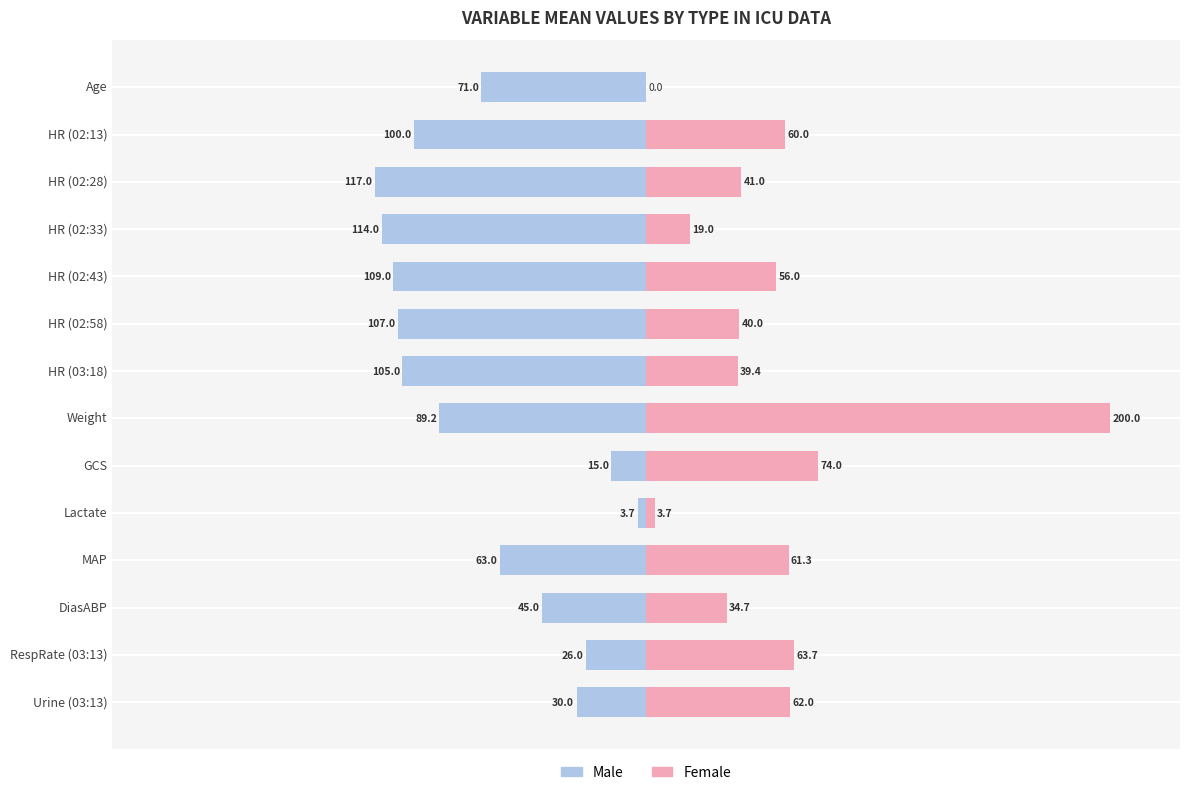

Reading left to right, transcribe all the data shown in this chart.

Male: -35.5	-50.0	-58.5	-57.0	-54.5	-53.5	-52.5	-44.6	-7.5	-1.9	-31.5	-22.5	-13.0	-15.0
Female: 0.0	30.0	20.5	9.5	28.0	20.0	19.7	100.0	37.0	1.9	30.7	17.3	31.8	31.0